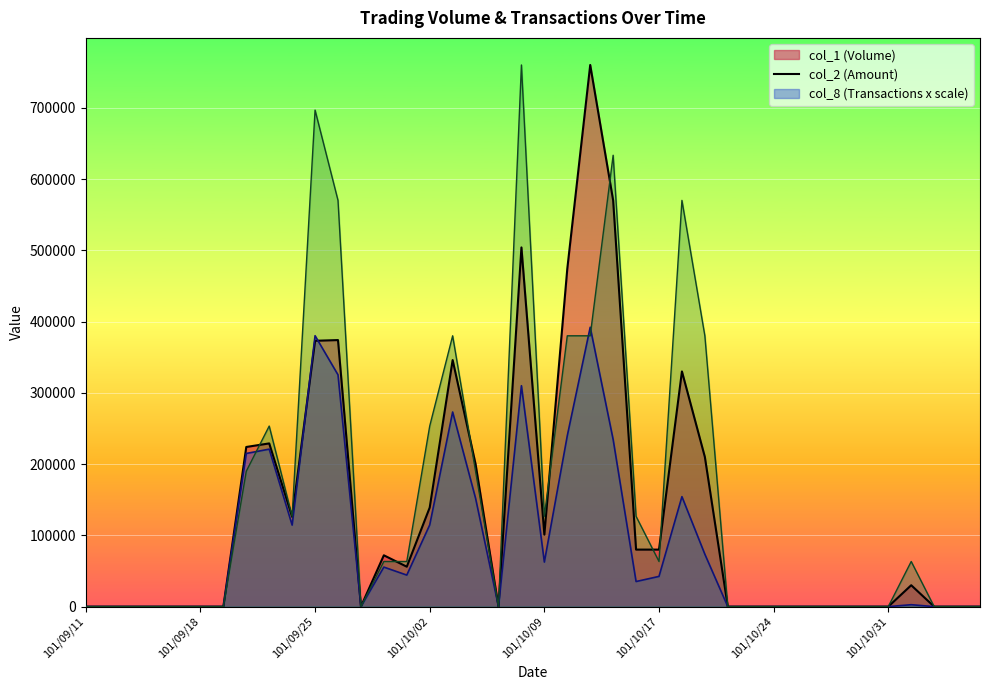

What is the label of the 38th point from the left?

101/11/02